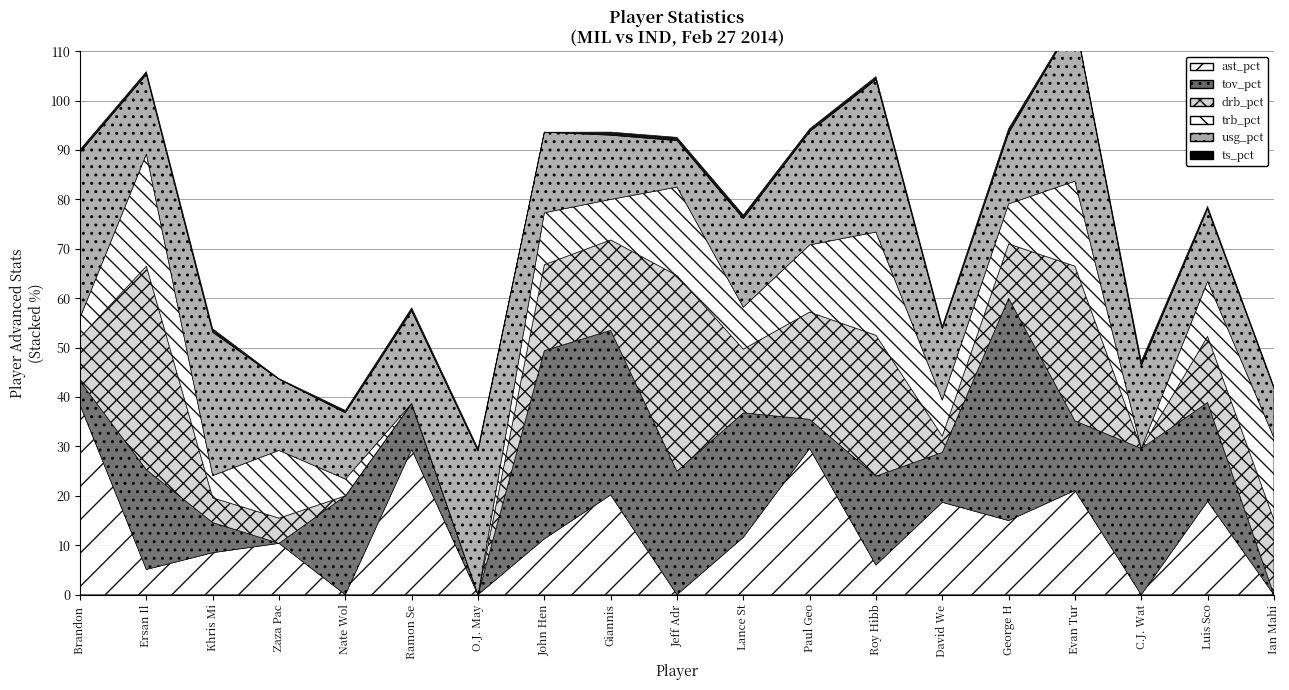

What is the spread (max minus min) of values at C.J. Watson?

29.6